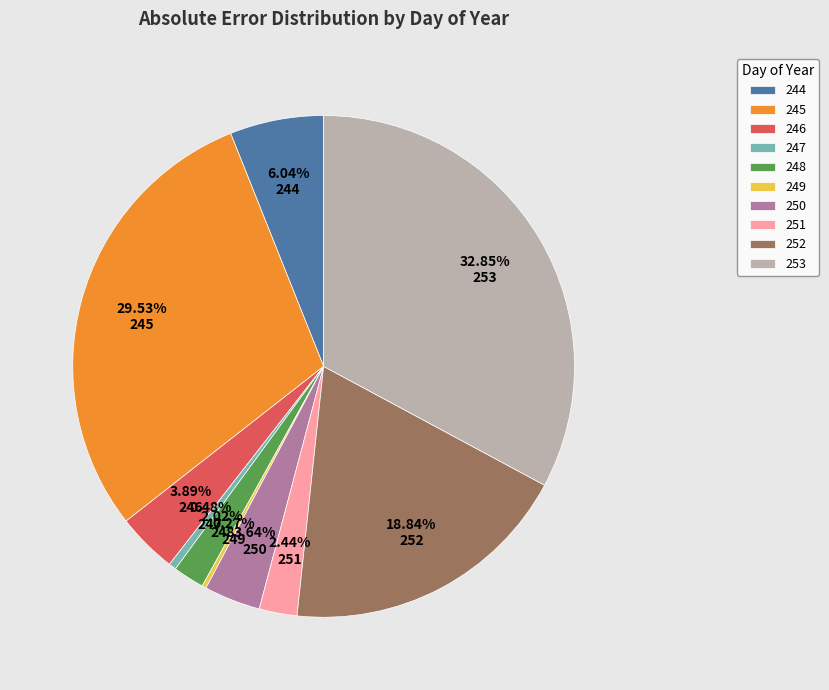

How much of the chart is everything except 245?

70.5%